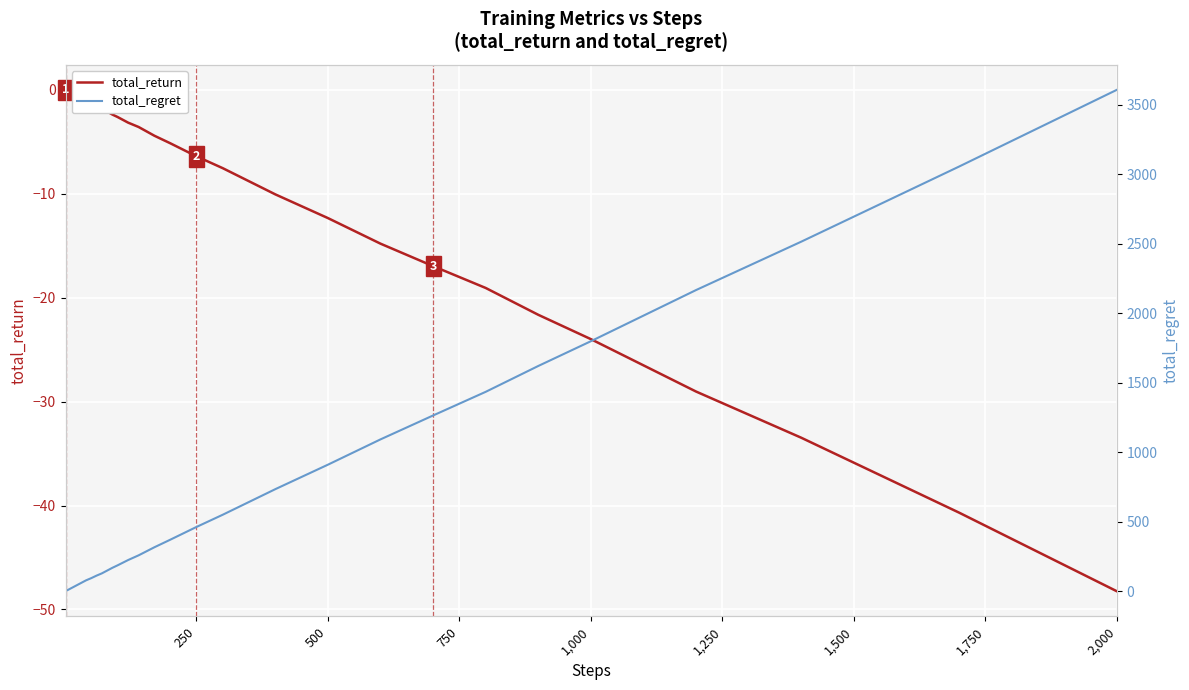

What is the lowest value of the total_return series?

-48.2